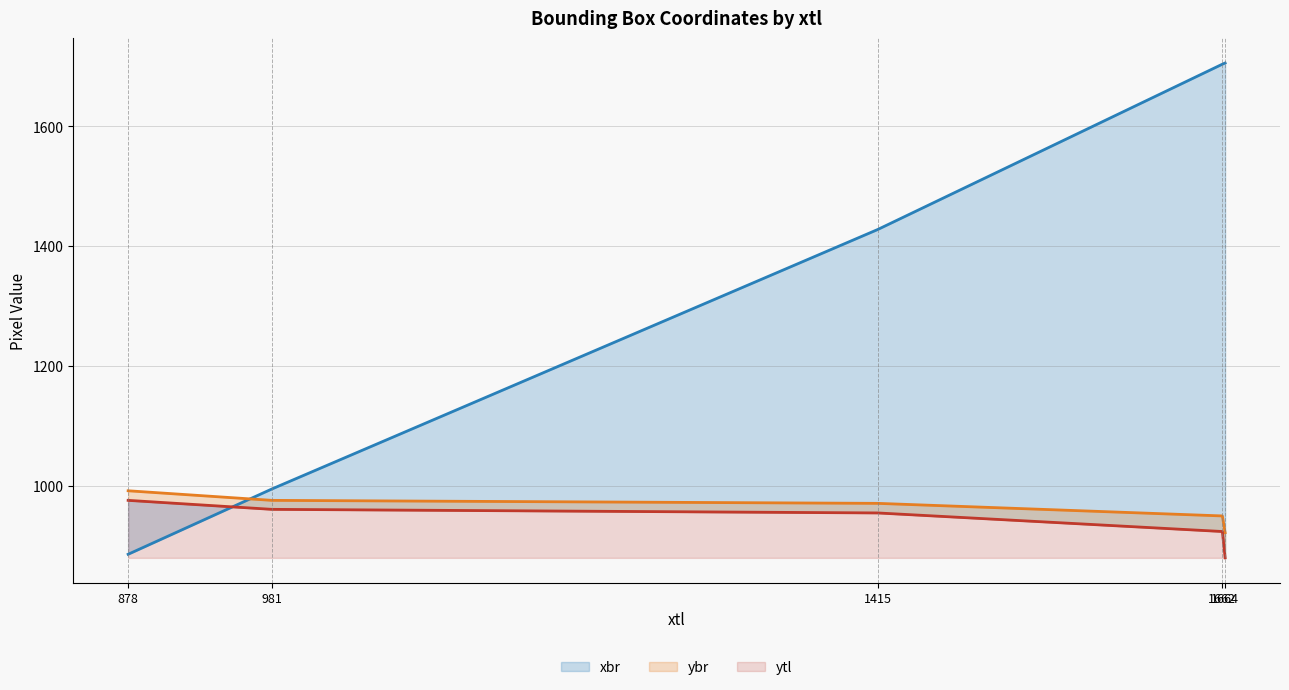

List the labels in order of ytl value, smallest first.

1664, 1662, 1415, 981, 878